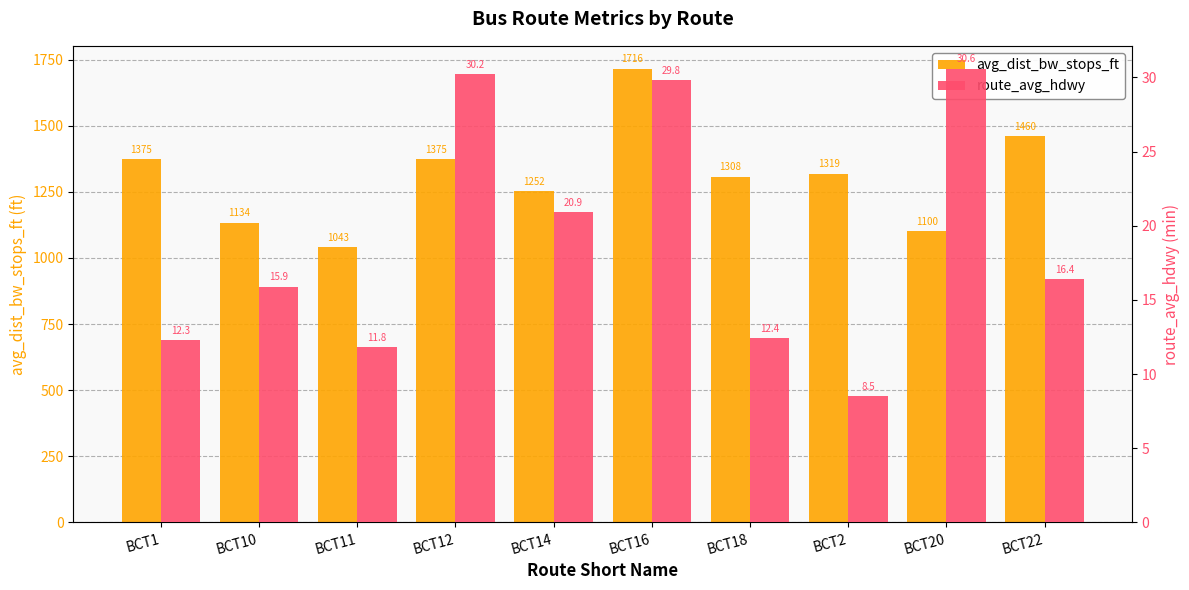

How many data points does each series have?

10